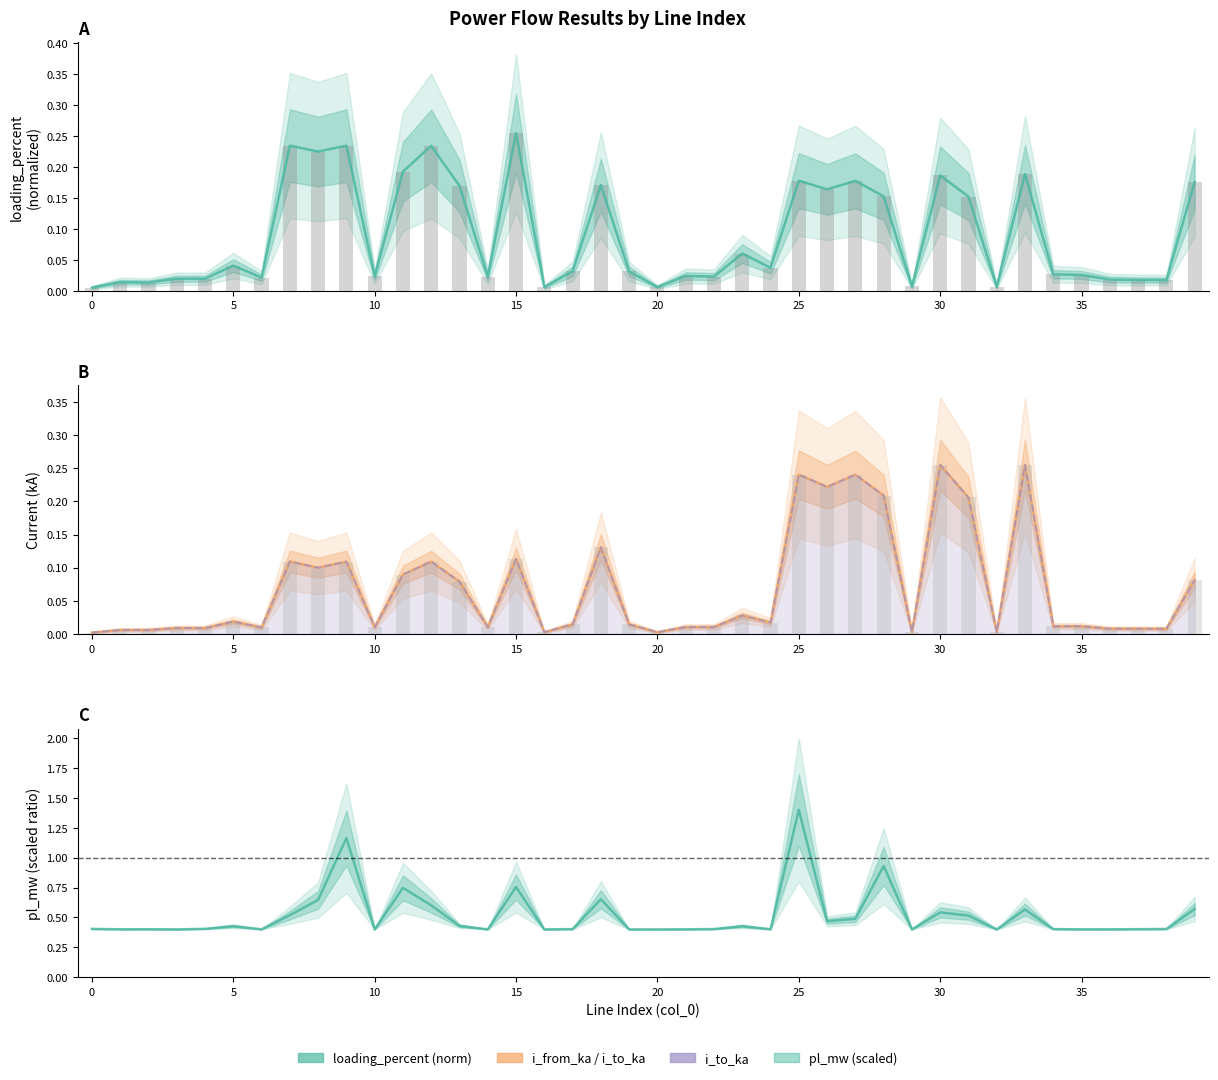

What is the average value of the pl_mw (scaled) series?

0.5